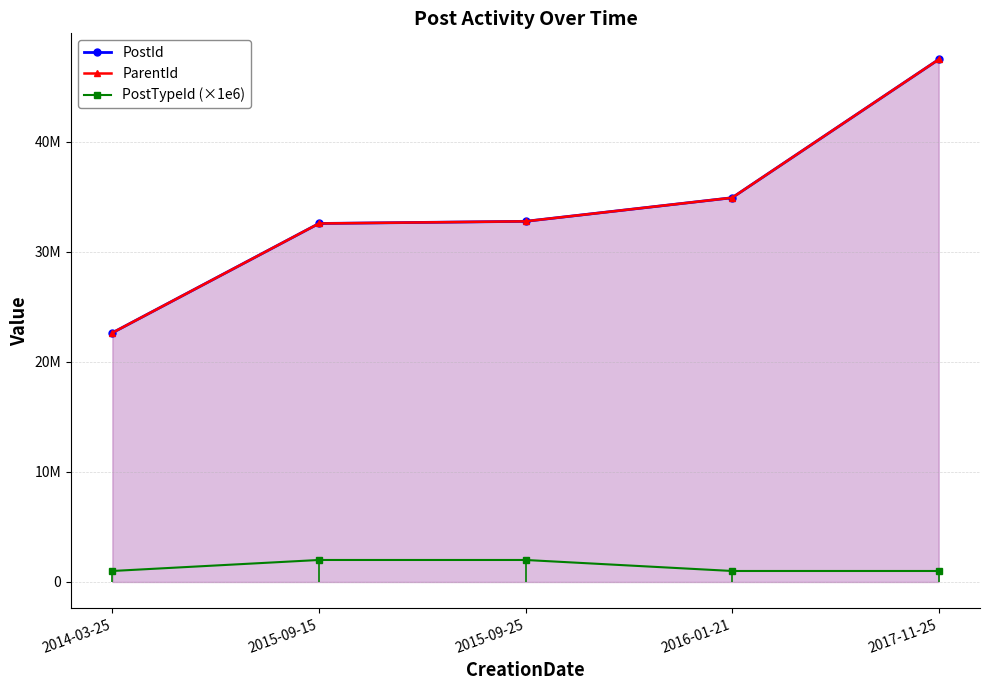

What are all the series names shown in the legend?

PostId, ParentId, PostTypeId (×1e6)